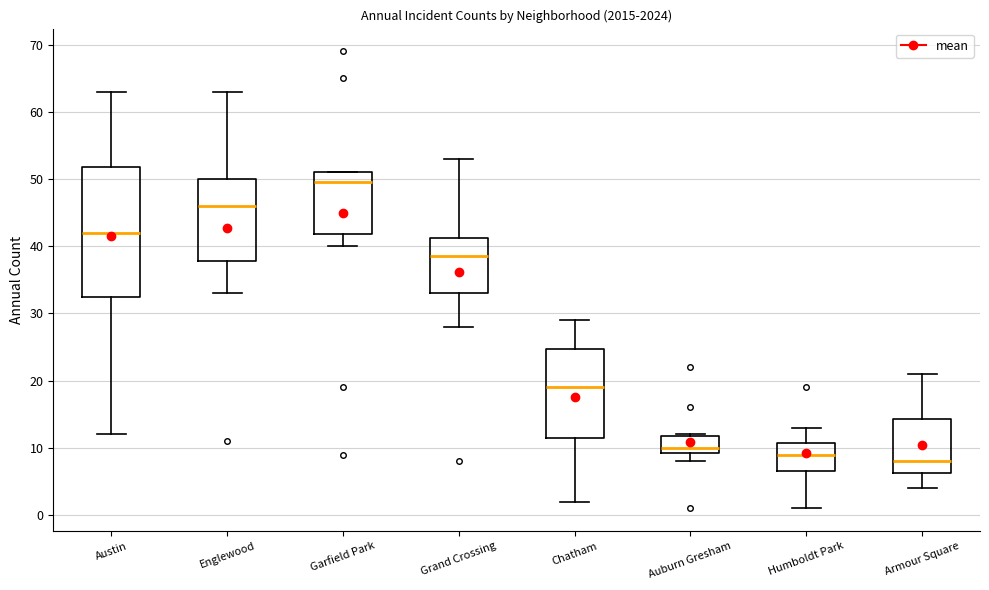

Which box has the highest median line?

Garfield Park